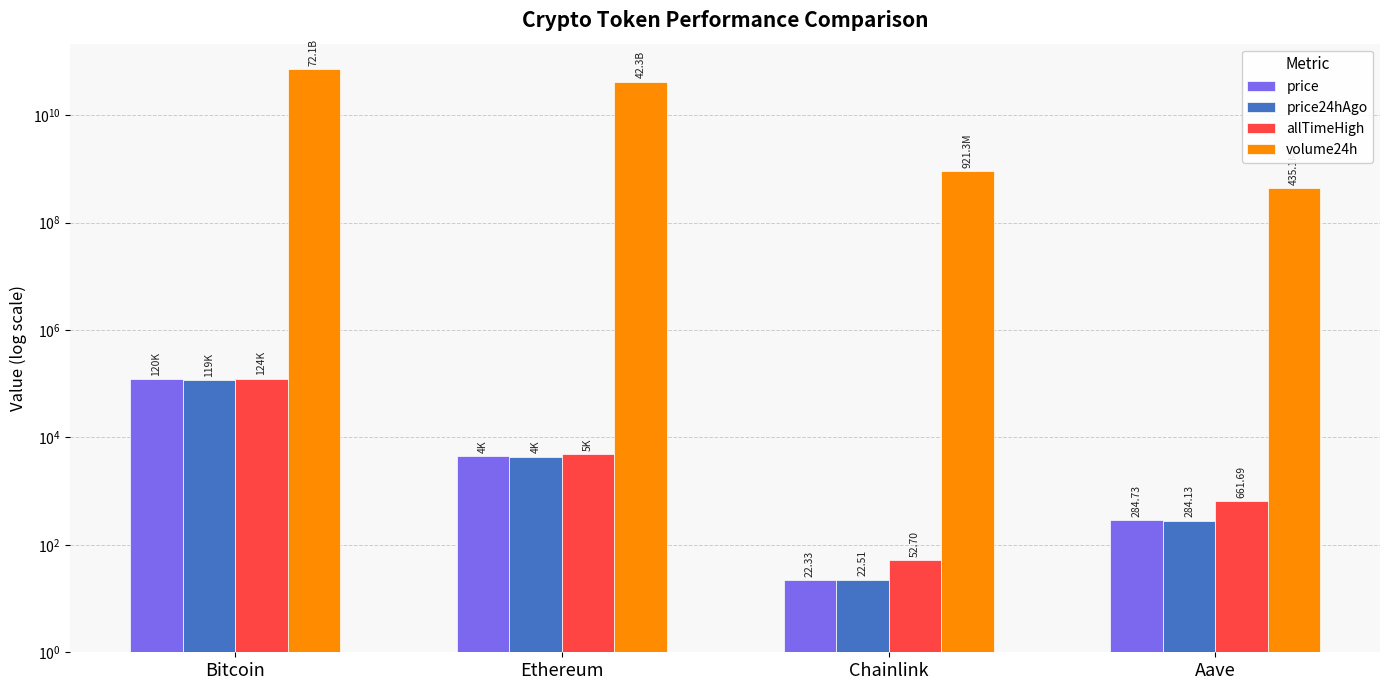

Count the number of data series in this chart.

4